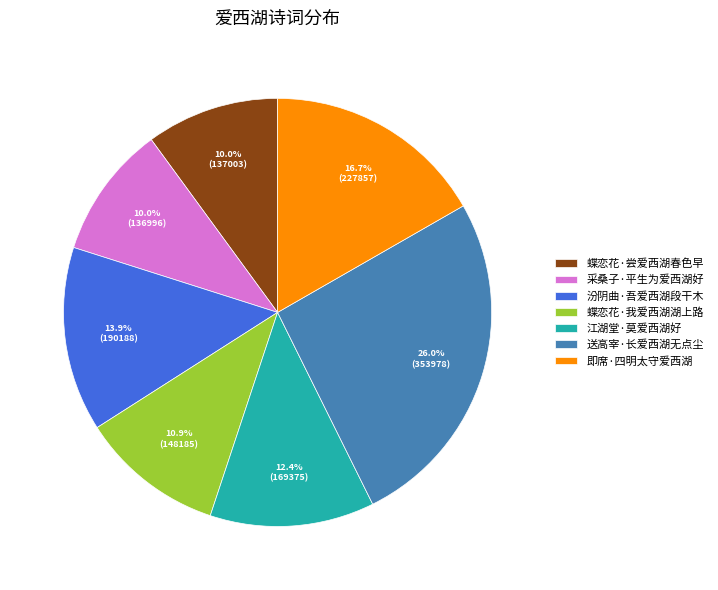

What is the ratio of the value at 蝶恋花·我爱西湖湖上路 to the value at 采桑子·平生为爱西湖好?

1.1